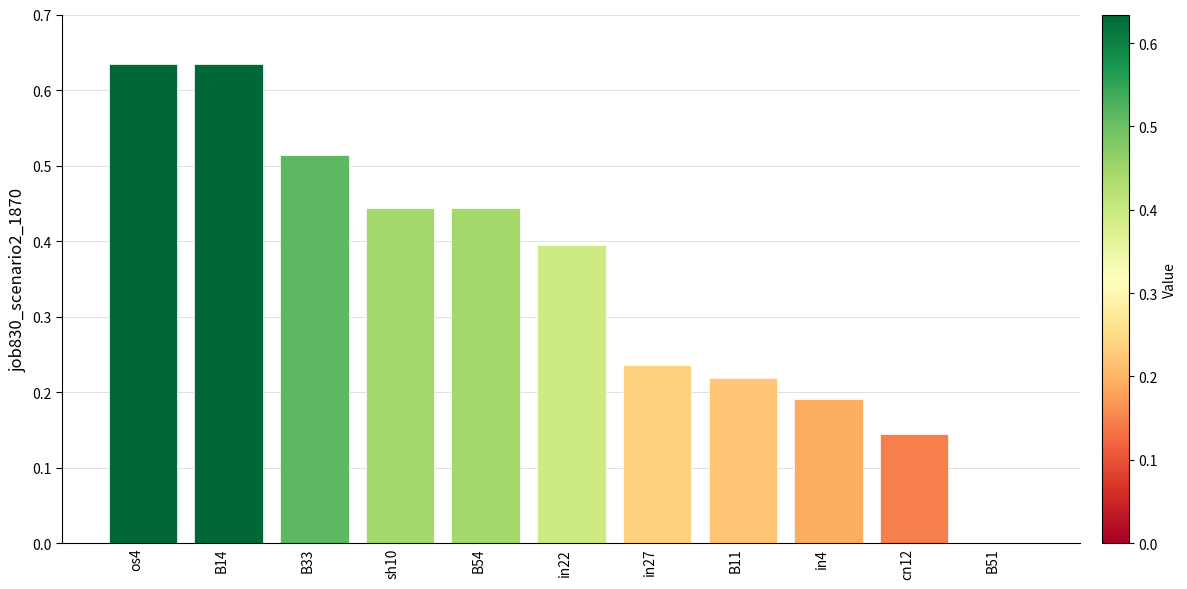

Which has a higher value, cn12 or in27?

in27